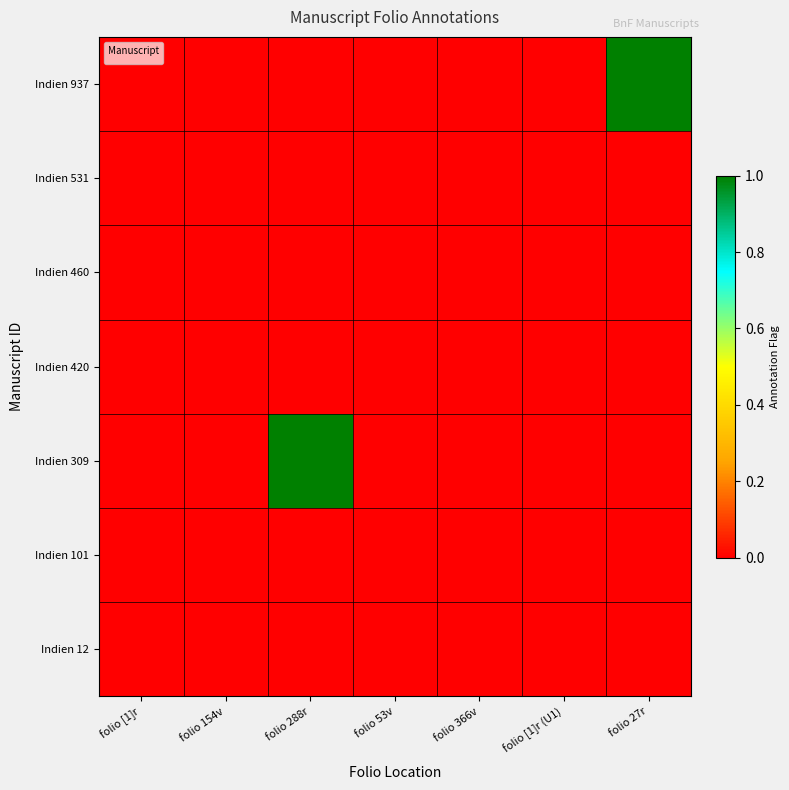

Between folio [1]r (U1) and folio [1]r, which is larger?

folio [1]r (U1)